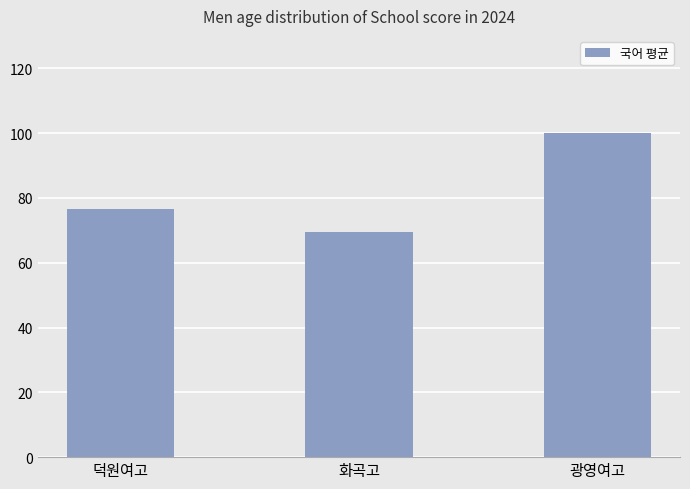

What is the average value?

82.0